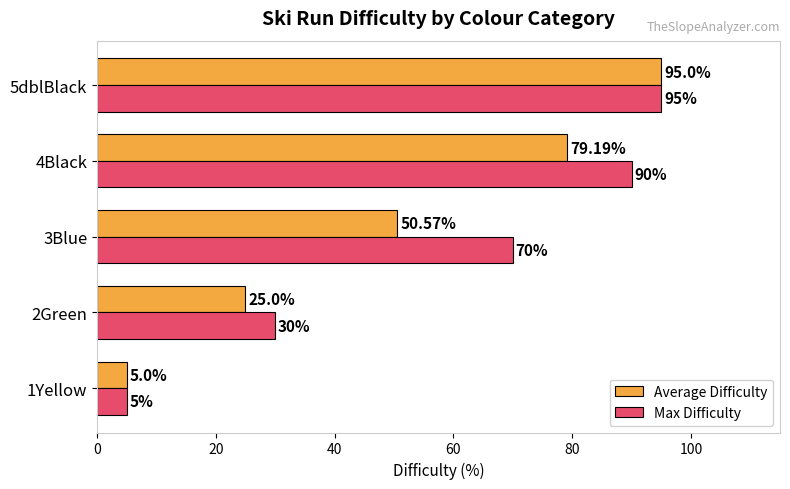

What is the spread (max minus min) of values at 2Green?

5.0